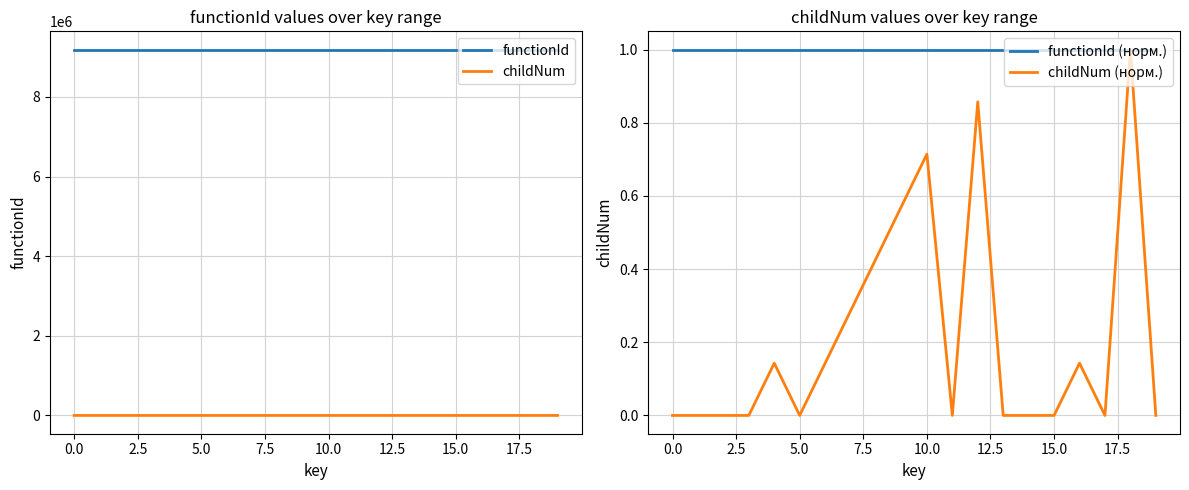

What is the minimum value for functionId?

9186846